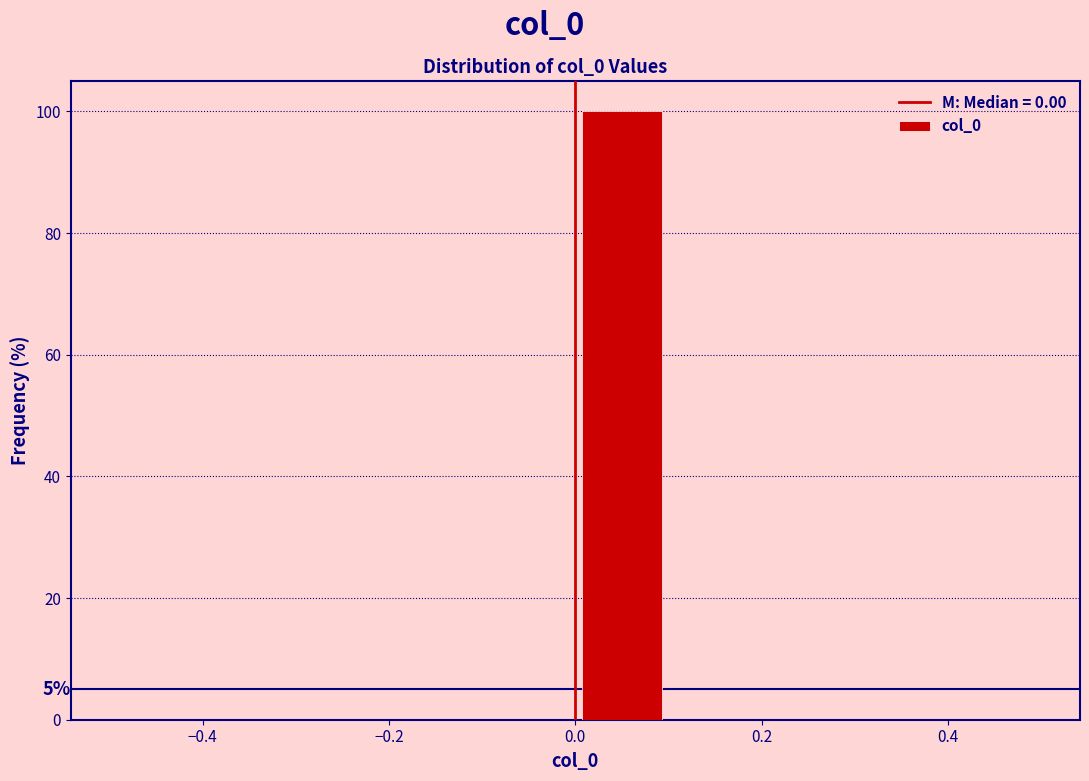

Over which range of the x-axis is the bar tallest?

0.0 to 0.1